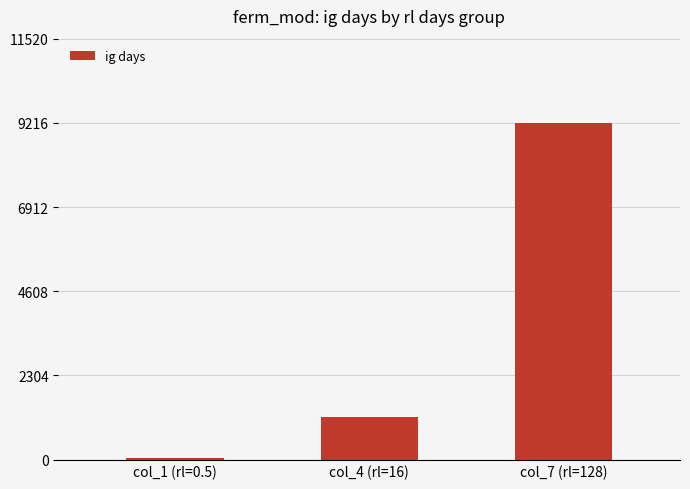

The chart shows a value of 36 at col_1 (rl=0.5). True or false?

True